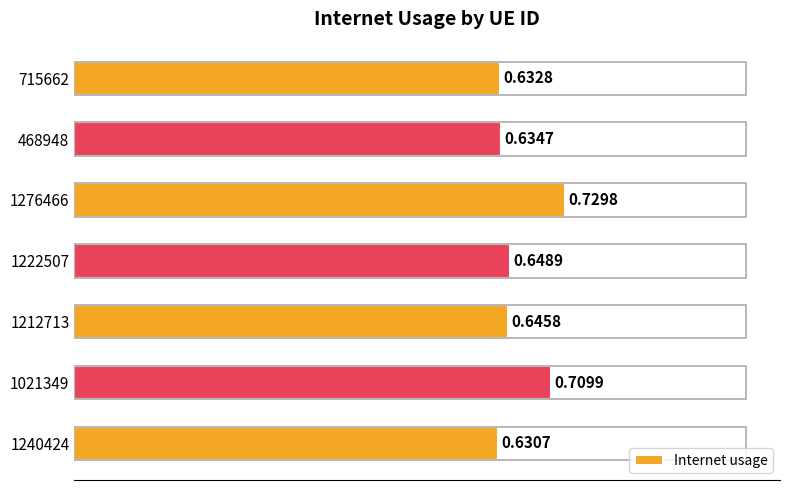

List the labels in order of value, smallest first.

1240424, 715662, 468948, 1212713, 1222507, 1021349, 1276466